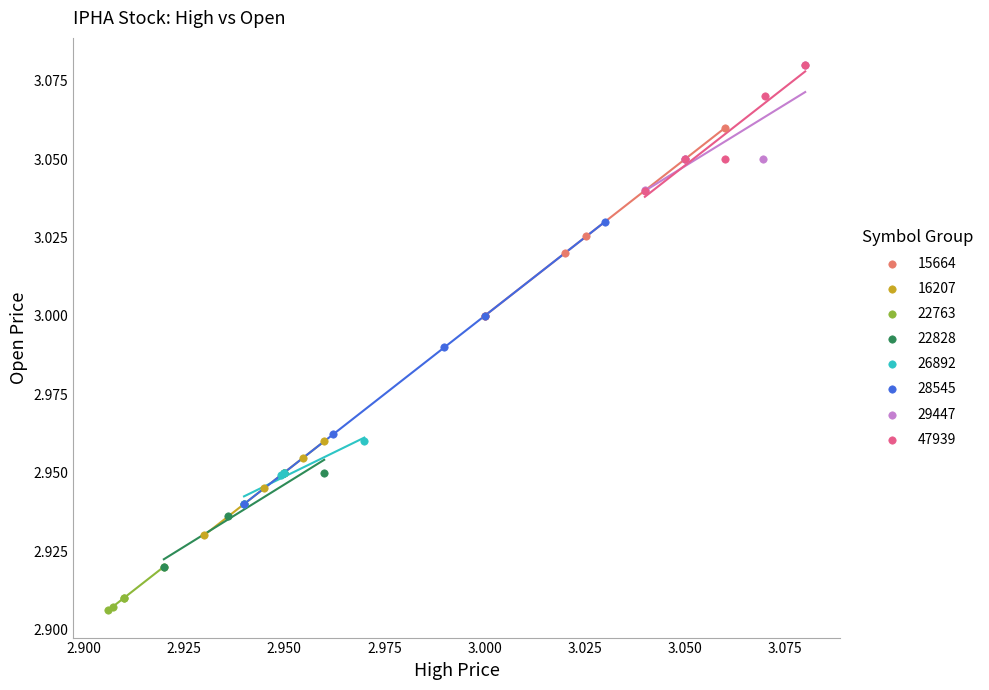

Which series reaches the minimum Y coordinate?

22763